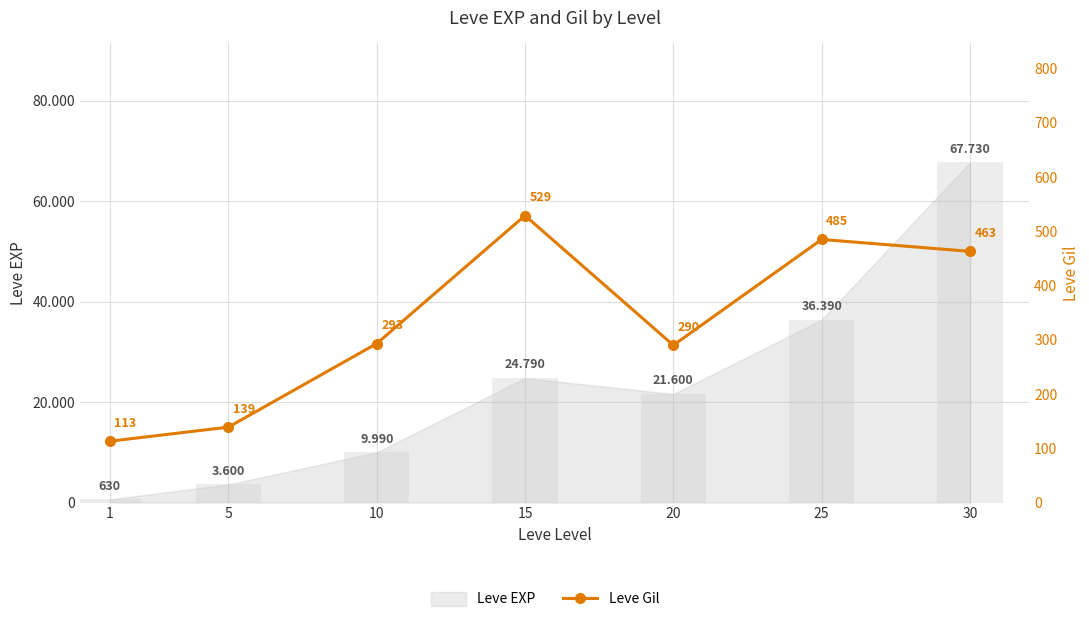

The value at 5 is 203. True or false?

False